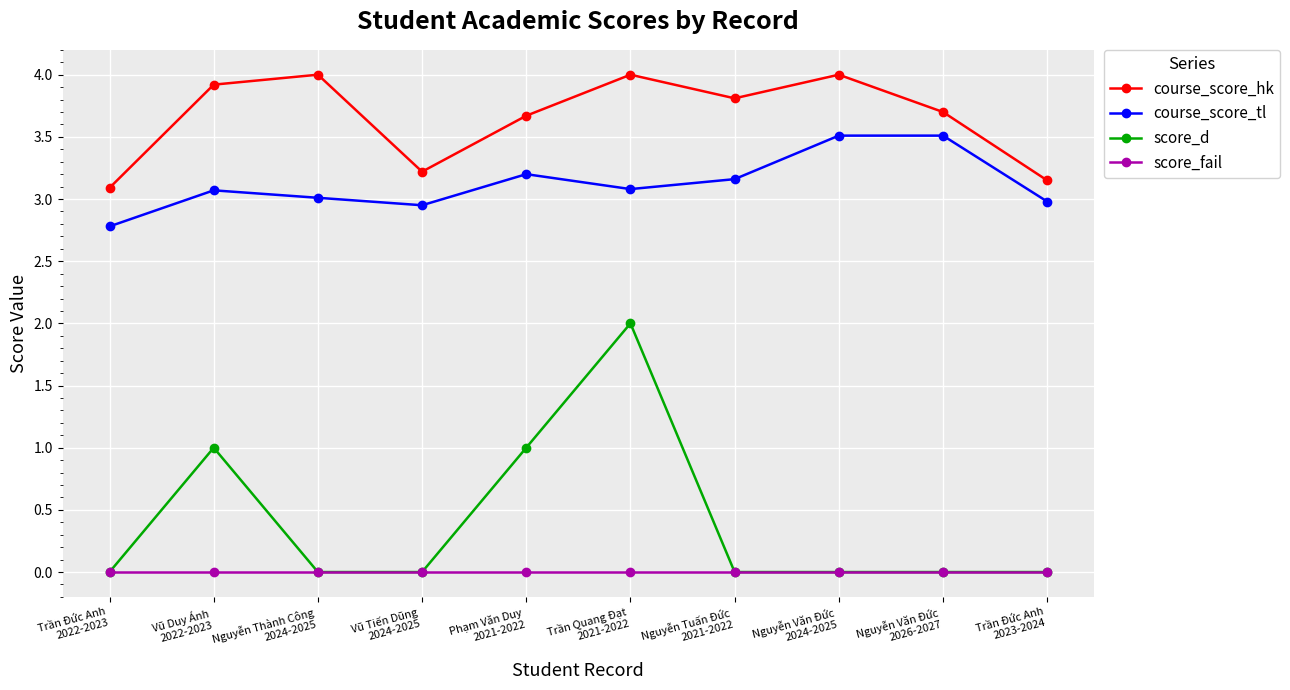

Rank the series at Vũ Duy Ánh
2022-2023 from lowest to highest value.

score_fail, score_d, course_score_tl, course_score_hk